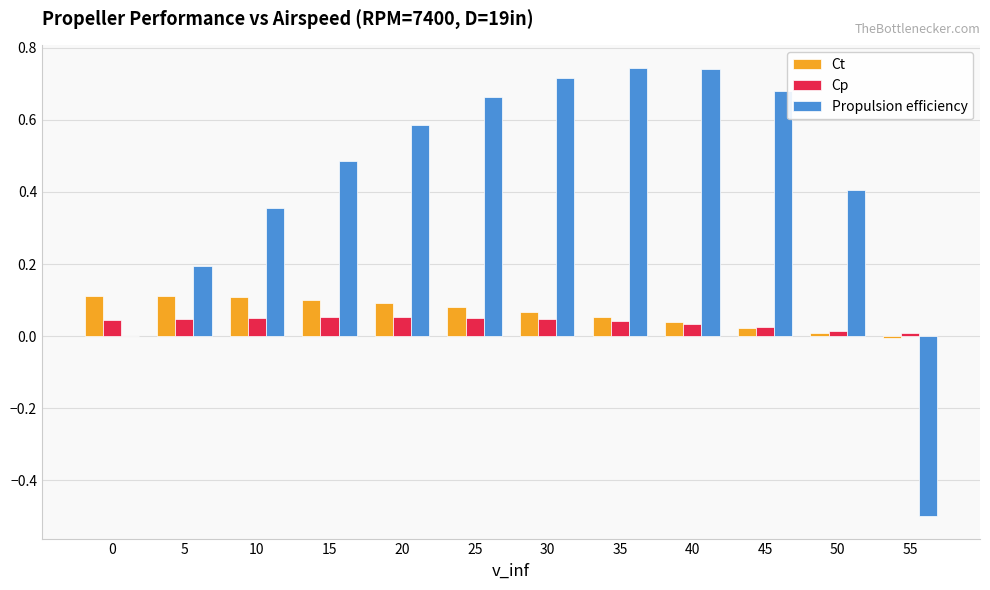

The value of Cp at 25 is 0.1. True or false?

True